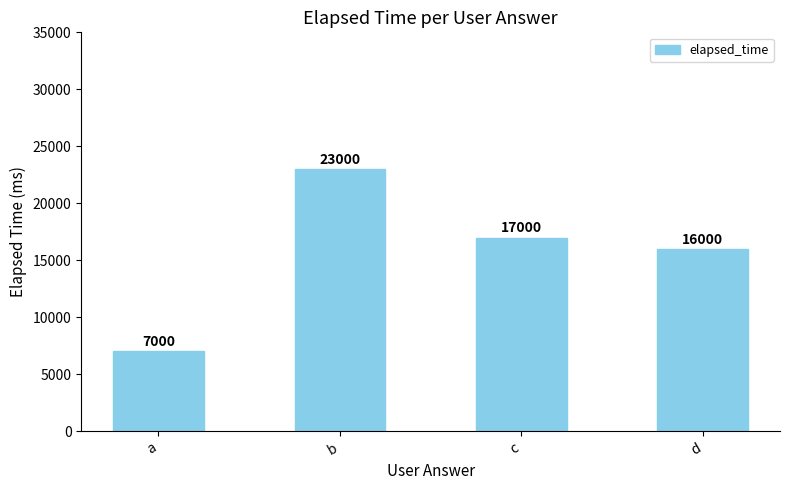

What is the difference between the values at d and c?

1000